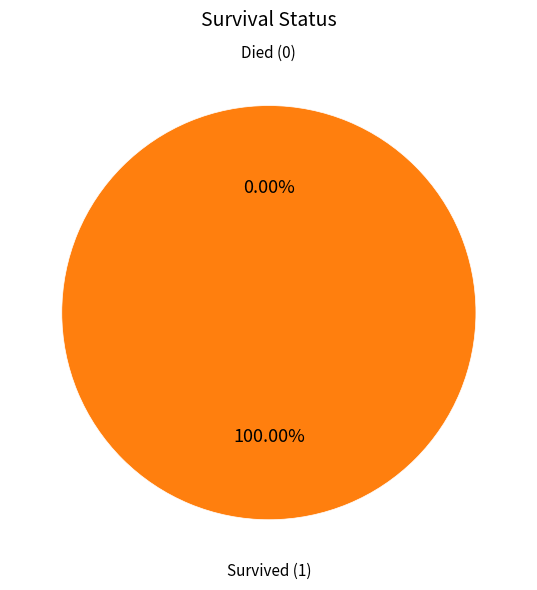

To the nearest percent, what is the difference between the Died and Survived slice percentages?

100%